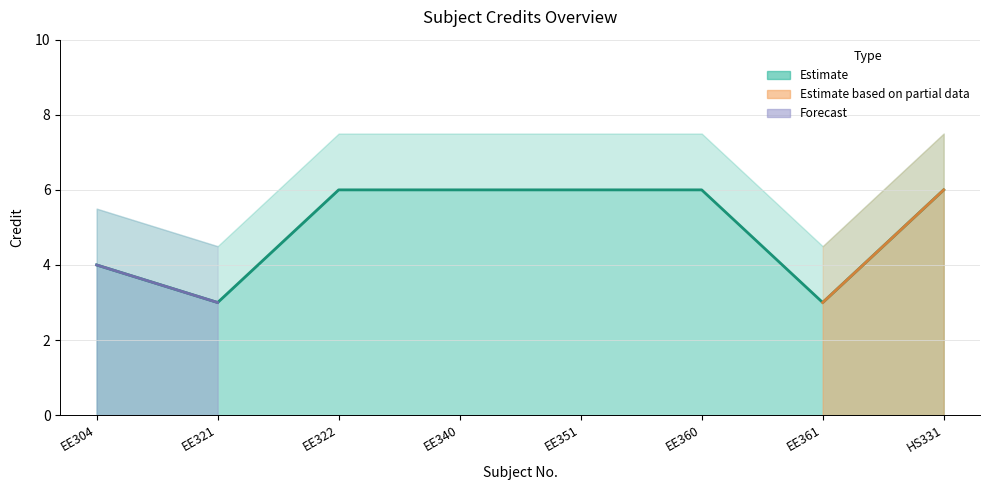

Count the number of categories in the chart.

8